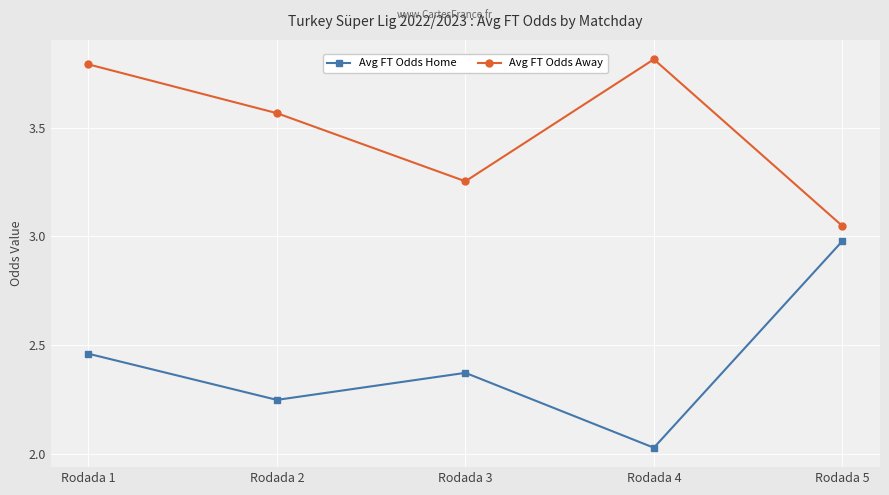

True or false: Avg FT Odds Away has a value of 6.5 at Rodada 4.

False